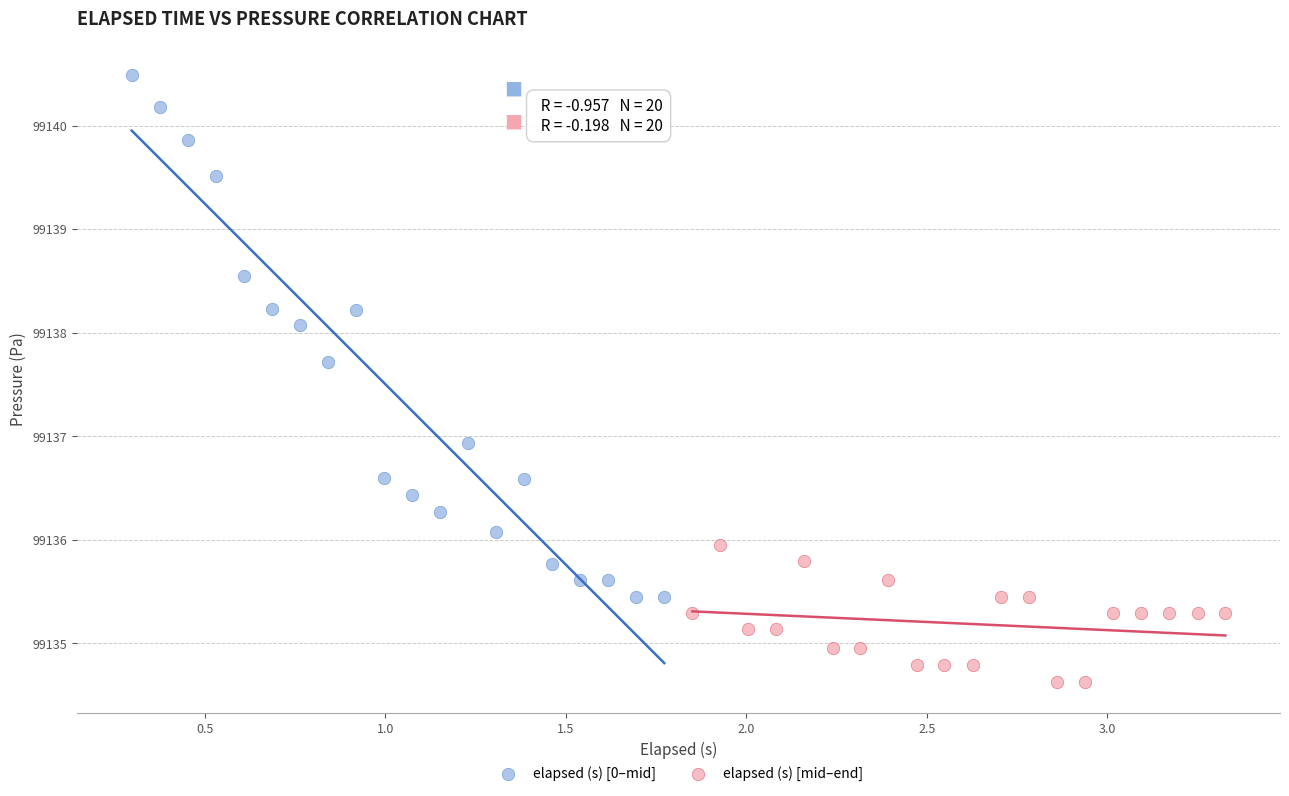

Which series contains the highest Y value?

elapsed (s) [0–mid]